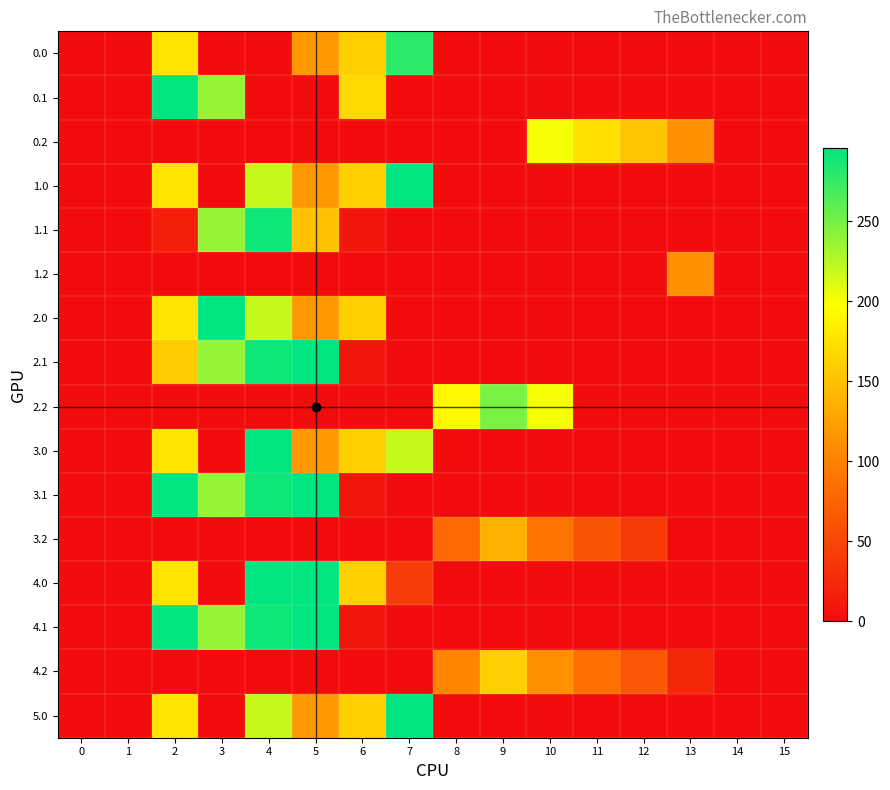

Reading left to right, extract all data points from this chart.

0.0: 0=0.0	1=0.0	2=176.4	3=0.0	4=0.0	5=118.1	6=160.4	7=279.0	8=0.0	9=0.0	10=0.0	11=0.0	12=0.0	13=0.0	14=0.0	15=0.0
0.1: 0=0.0	1=0.0	2=296.0	3=238.5	4=0.0	5=1.0	6=167.2	7=0.0	8=0.0	9=0.0	10=0.0	11=0.0	12=0.0	13=0.0	14=0.0	15=0.0
0.2: 0=0.0	1=0.0	2=0.0	3=0.0	4=0.0	5=0.0	6=0.0	7=0.0	8=0.0	9=0.0	10=200.8	11=173.6	12=152.6	13=112.5	14=0.0	15=0.0
1.0: 0=0.0	1=0.0	2=176.4	3=0.0	4=219.2	5=118.1	6=160.4	7=296.0	8=0.0	9=0.0	10=0.0	11=0.0	12=0.0	13=0.0	14=0.0	15=0.0
1.1: 0=0.0	1=0.0	2=15.8	3=238.5	4=290.1	5=149.5	6=8.7	7=0.0	8=0.0	9=0.0	10=0.0	11=0.0	12=0.0	13=0.0	14=0.0	15=0.0
1.2: 0=0.0	1=0.0	2=0.0	3=0.0	4=0.0	5=0.0	6=0.0	7=0.0	8=0.0	9=0.0	10=0.0	11=0.0	12=0.0	13=112.5	14=0.0	15=0.0
2.0: 0=0.0	1=0.0	2=176.4	3=296.0	4=219.2	5=118.1	6=160.4	7=0.0	8=0.0	9=0.0	10=0.0	11=0.0	12=0.0	13=0.0	14=0.0	15=0.0
2.1: 0=0.0	1=0.0	2=157.0	3=238.5	4=290.1	5=296.0	6=8.7	7=0.0	8=0.0	9=0.0	10=0.0	11=0.0	12=0.0	13=0.0	14=0.0	15=0.0
2.2: 0=0.0	1=0.0	2=0.0	3=0.0	4=0.0	5=0.0	6=0.0	7=0.0	8=192.1	9=249.1	10=200.8	11=0.0	12=0.0	13=0.0	14=0.0	15=0.0
3.0: 0=0.0	1=0.0	2=176.4	3=0.0	4=296.0	5=118.1	6=160.4	7=219.2	8=0.0	9=0.0	10=0.0	11=0.0	12=0.0	13=0.0	14=0.0	15=0.0
3.1: 0=0.0	1=0.0	2=296.0	3=238.5	4=290.1	5=296.0	6=8.7	7=0.0	8=0.0	9=0.0	10=0.0	11=0.0	12=0.0	13=0.0	14=0.0	15=0.0
3.2: 0=0.0	1=0.0	2=0.0	3=0.0	4=0.0	5=0.0	6=0.0	7=0.0	8=80.1	9=137.1	10=88.8	11=61.6	12=40.6	13=0.5	14=0.0	15=0.0
4.0: 0=0.0	1=0.0	2=176.4	3=0.0	4=296.0	5=296.0	6=160.4	7=41.3	8=0.0	9=0.0	10=0.0	11=0.0	12=0.0	13=0.0	14=0.0	15=0.0
4.1: 0=0.0	1=0.0	2=296.0	3=238.5	4=290.1	5=296.0	6=8.7	7=0.0	8=0.0	9=0.0	10=0.0	11=0.0	12=0.0	13=0.0	14=0.0	15=0.0
4.2: 0=0.0	1=0.0	2=0.0	3=0.0	4=0.0	5=0.0	6=0.0	7=0.0	8=103.1	9=160.1	10=111.8	11=84.6	12=63.6	13=23.5	14=0.0	15=0.0
5.0: 0=0.0	1=0.0	2=176.4	3=0.0	4=219.2	5=118.1	6=160.4	7=296.0	8=0.0	9=0.0	10=0.0	11=0.0	12=0.0	13=0.0	14=0.0	15=0.0